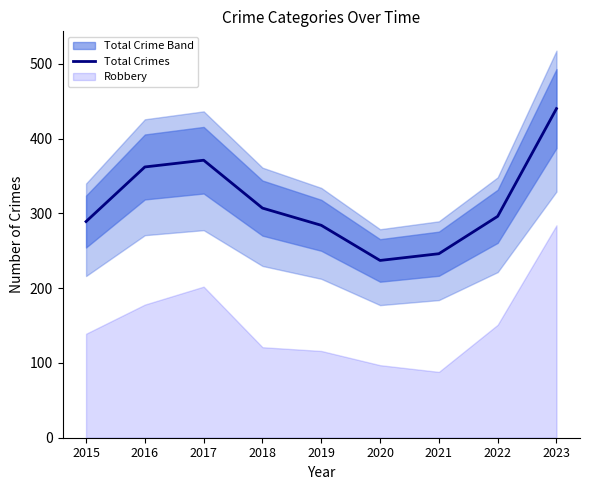

List the labels in order of value, largest first.

2023, 2017, 2016, 2018, 2022, 2015, 2019, 2021, 2020